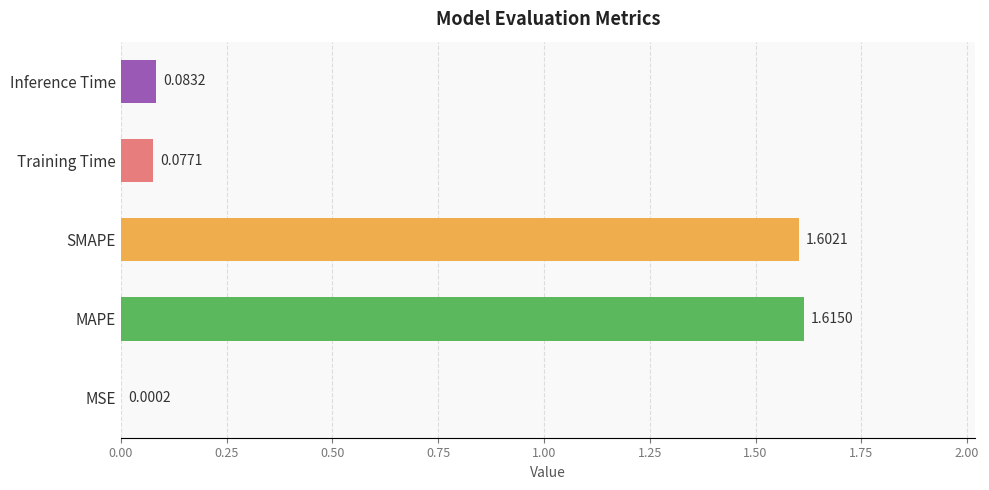

What is the sum of all values?

3.4